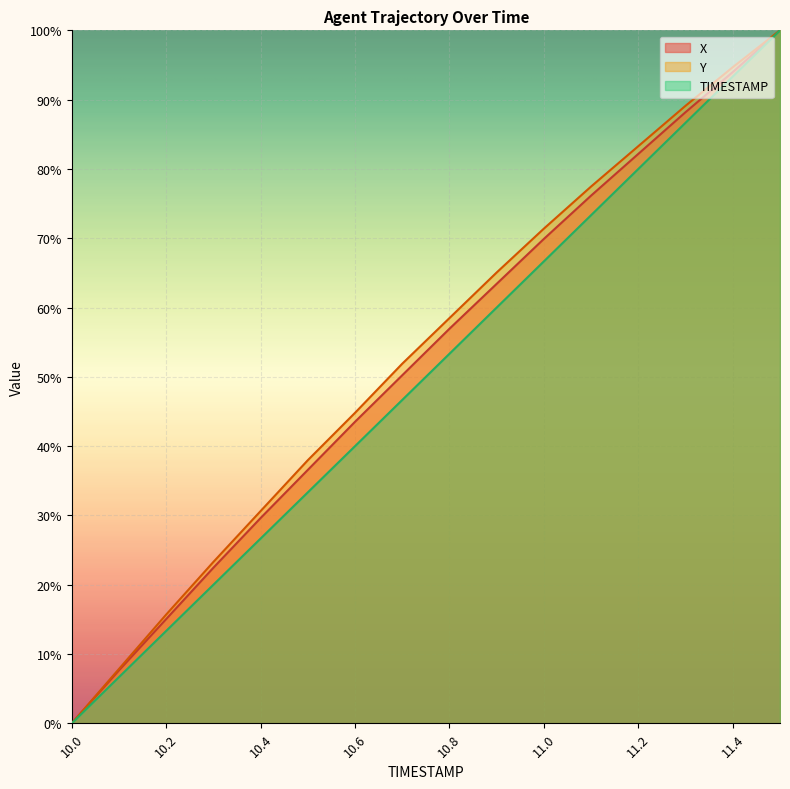

True or false: TIMESTAMP and X intersect in this chart.

False